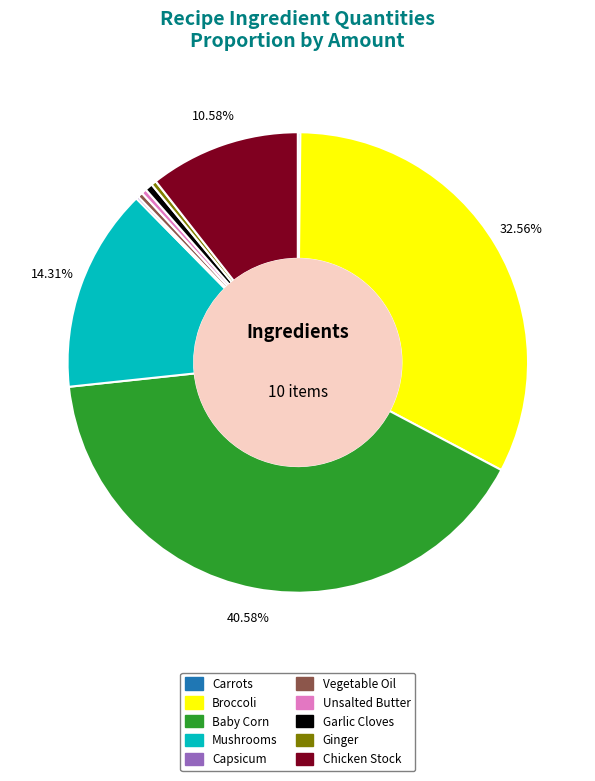

Between Unsalted Butter and Chicken Stock, which is larger?

Chicken Stock